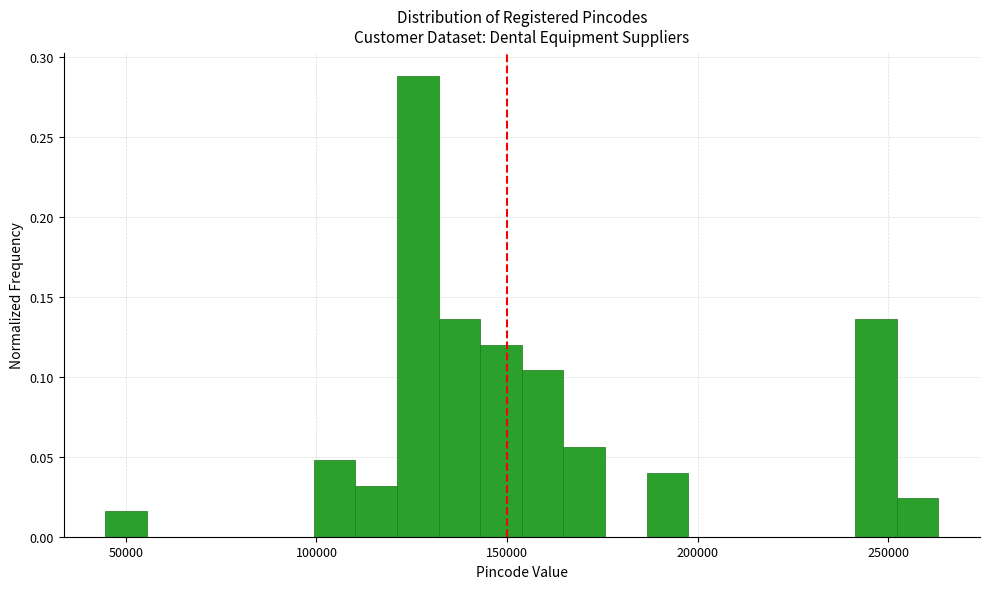

Read against the x-axis, roughly where is the centre of the tallest bar?

125000